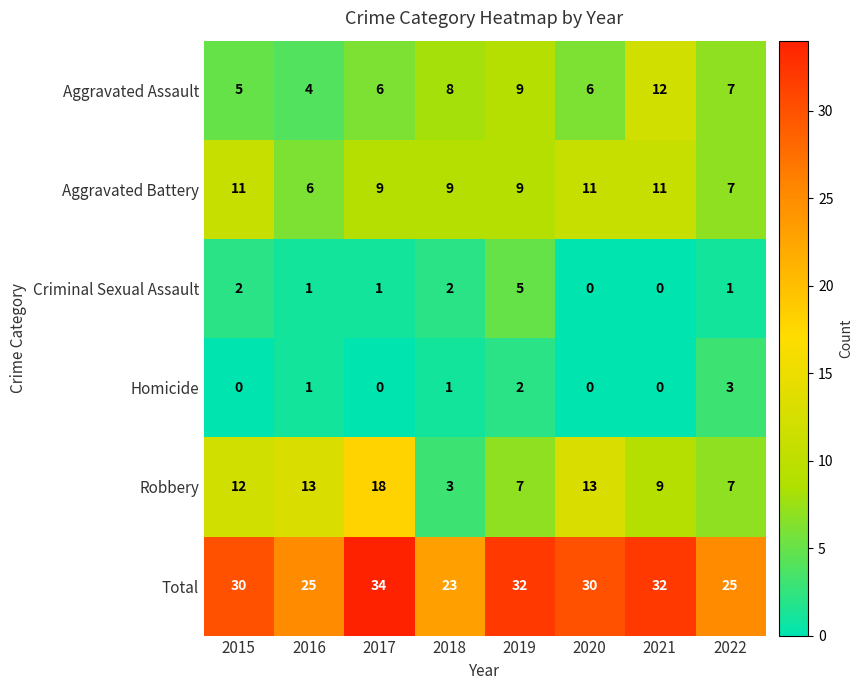

Where does the Aggravated Assault series first go above 7?

2018